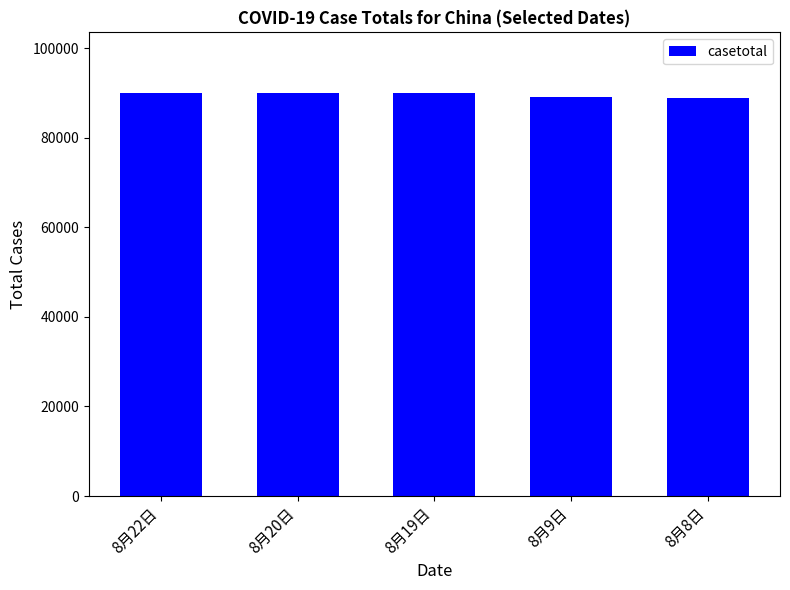

Is it true that the value at 8月22日 is 143146?

False